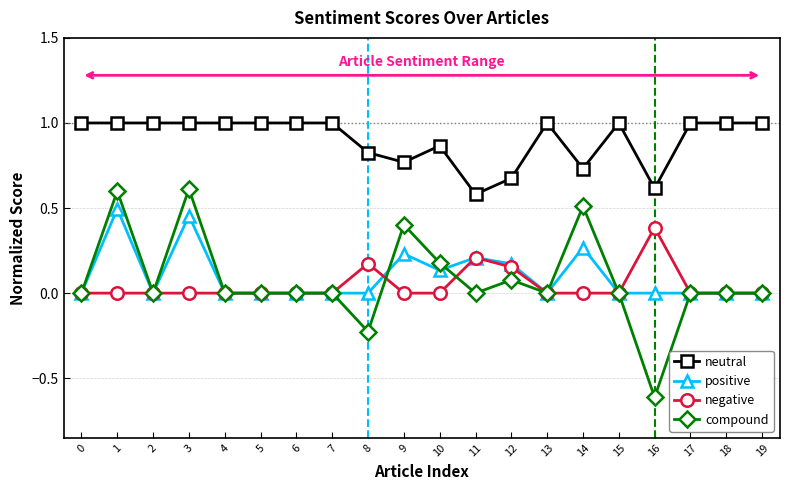

At which category does compound reach its first local valley?

2